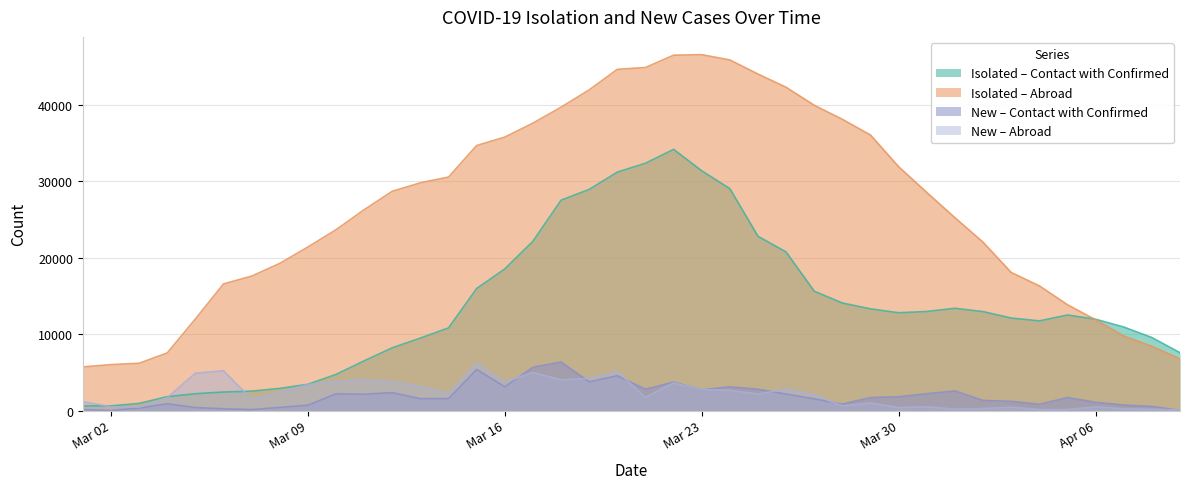

What is the sum of all isolated_today_abroad values?

1061351